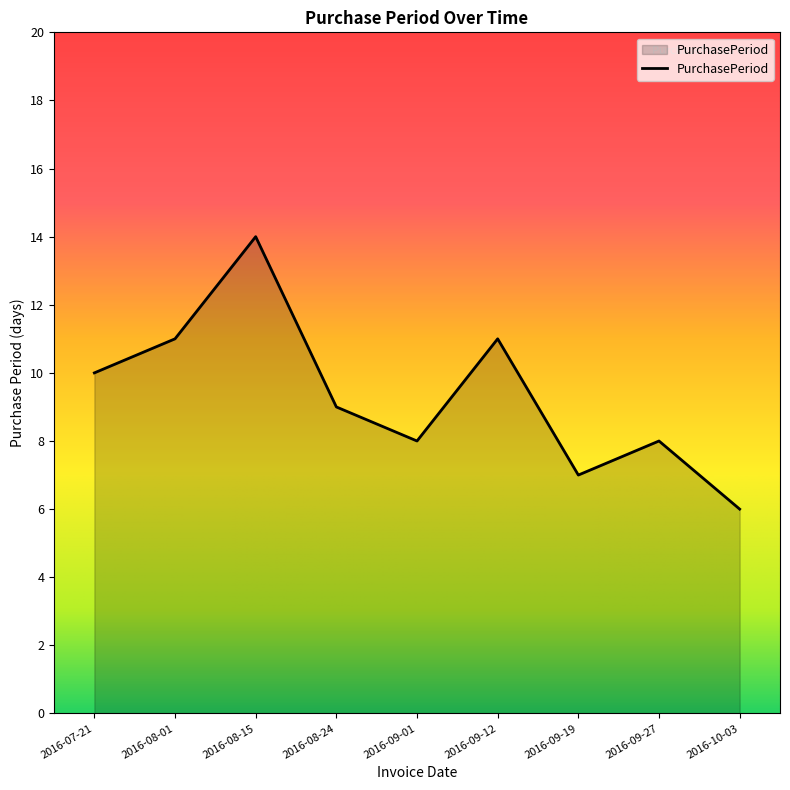

Reading right to left, extract all data points from this chart.

2016-10-03=6	2016-09-27=8	2016-09-19=7	2016-09-12=11	2016-09-01=8	2016-08-24=9	2016-08-15=14	2016-08-01=11	2016-07-21=10